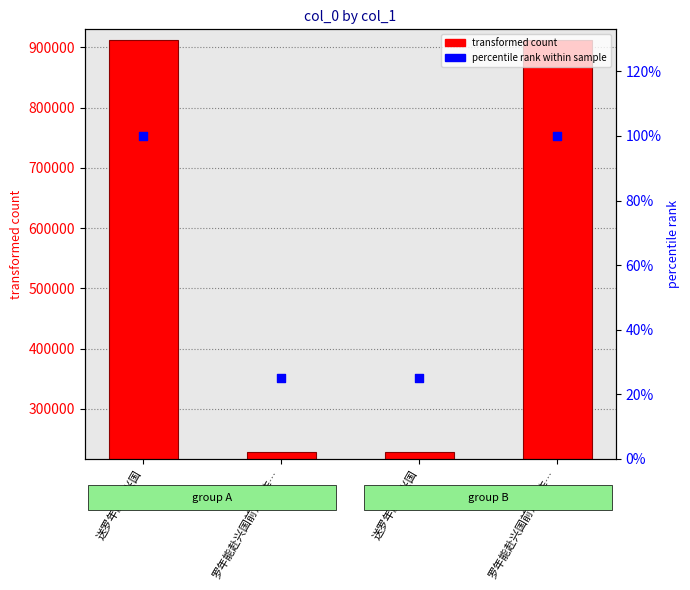

Which series has the largest total across all categories?

col_0 value